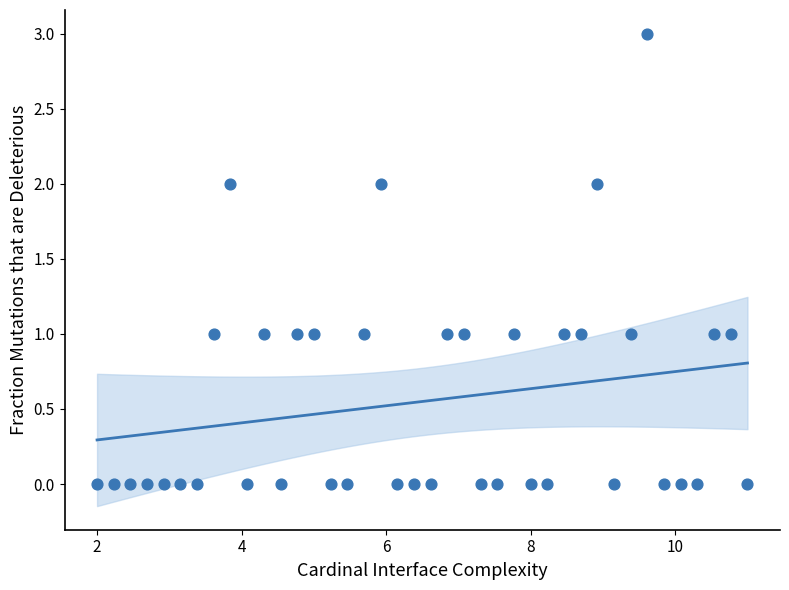

What is the range of Y values (max minus min)?

3